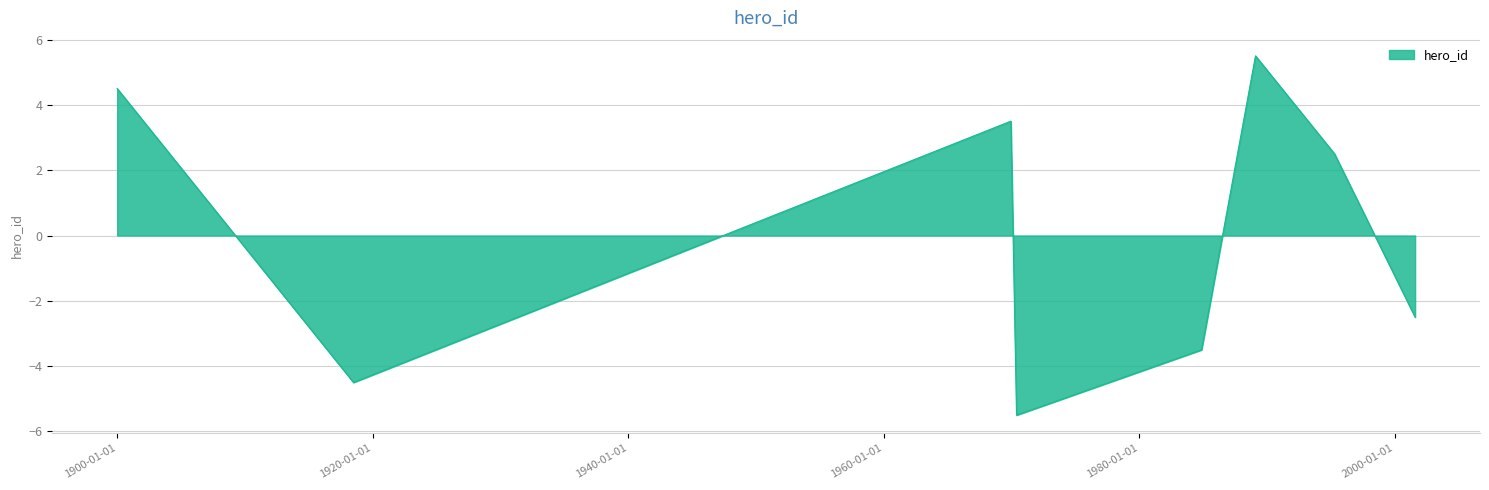

What is the difference between the maximum and minimum values?

11.0